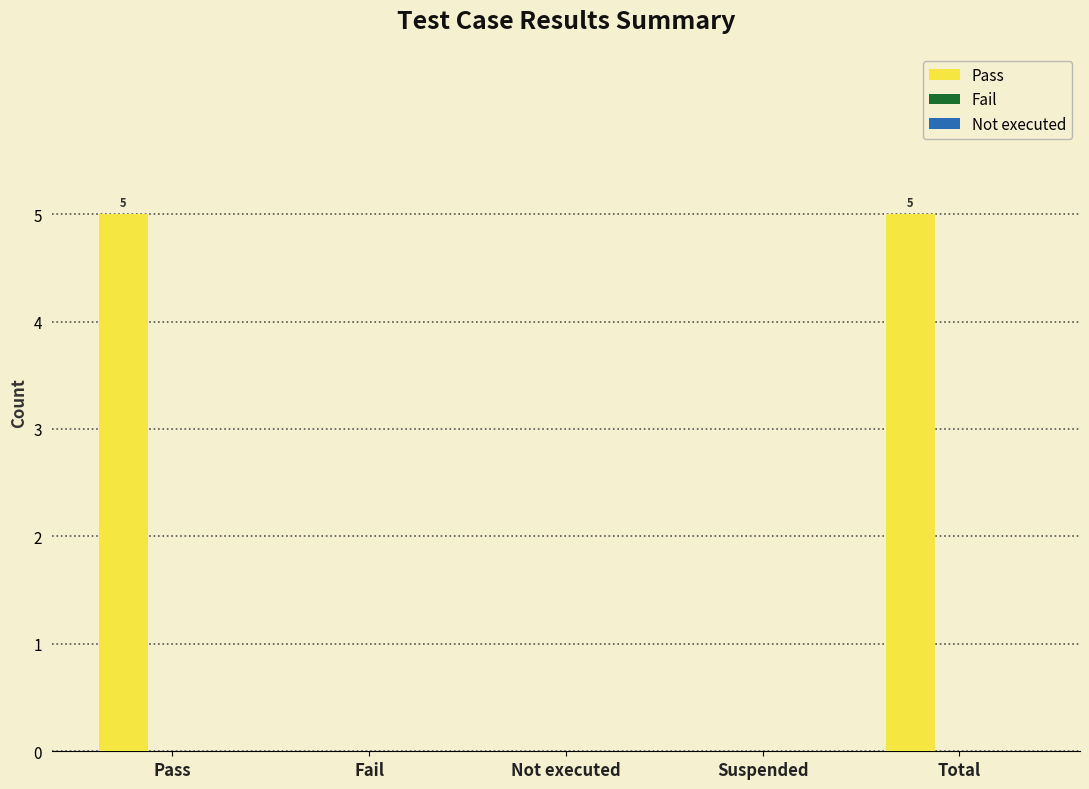

Which has a higher value, Suspended or Pass?

Pass